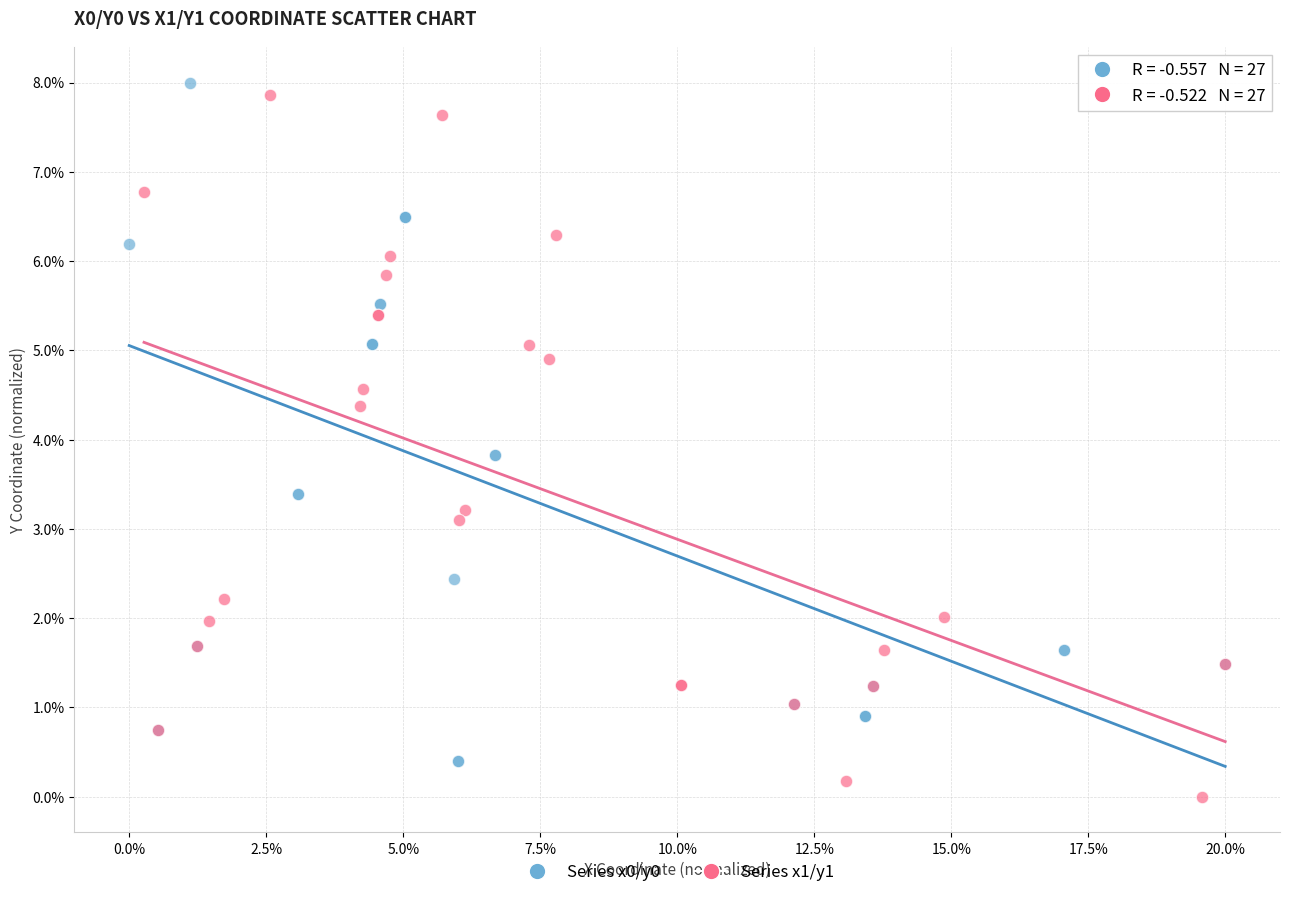

Which series has the widest spread of Y values?

Series x1/y1